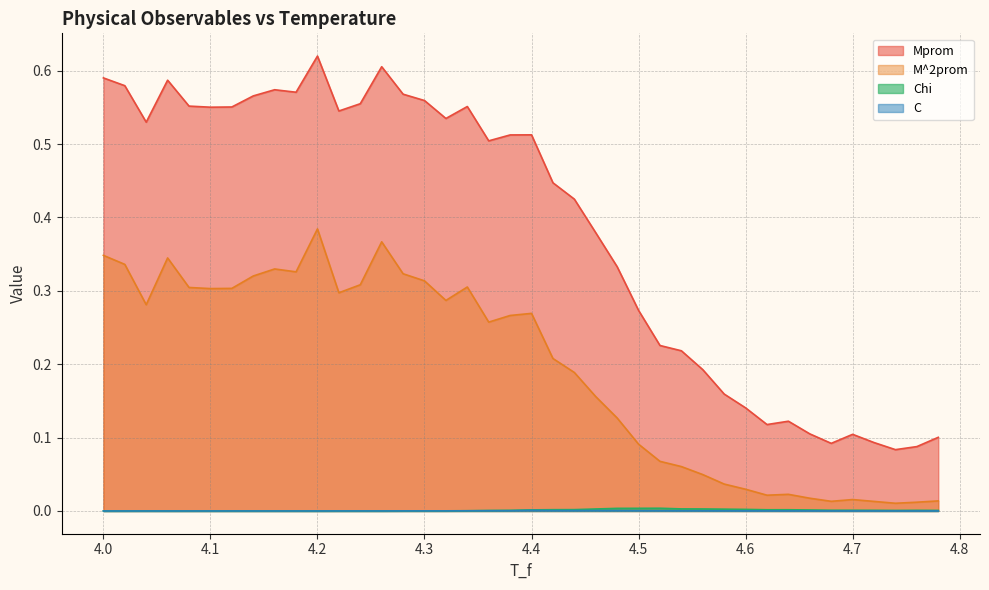

Which series has the largest total across all categories?

Mprom